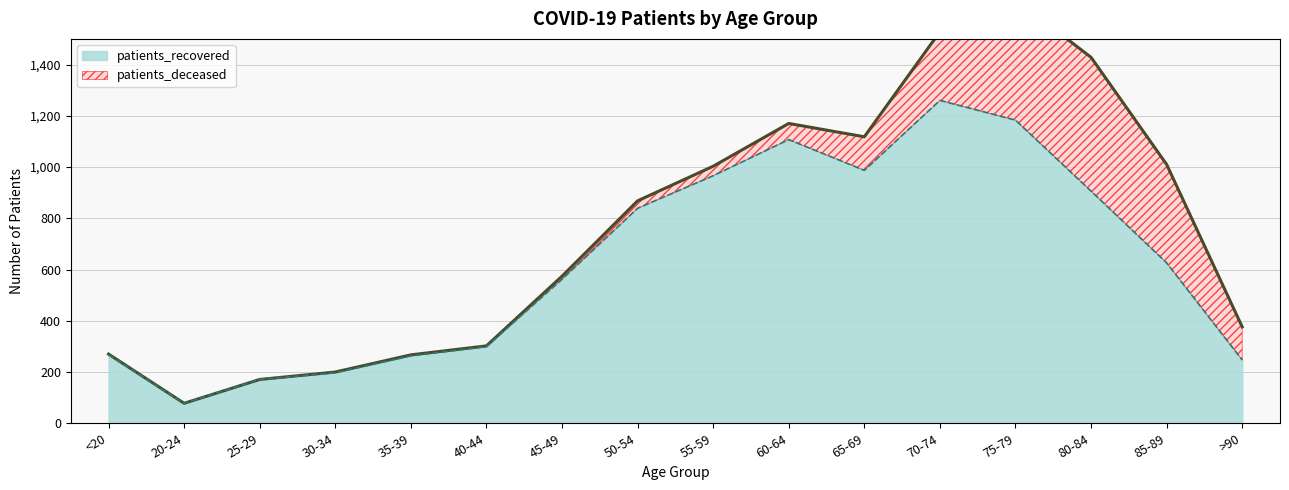

What is the sum of the values at 45-49 and 80-84?

1468